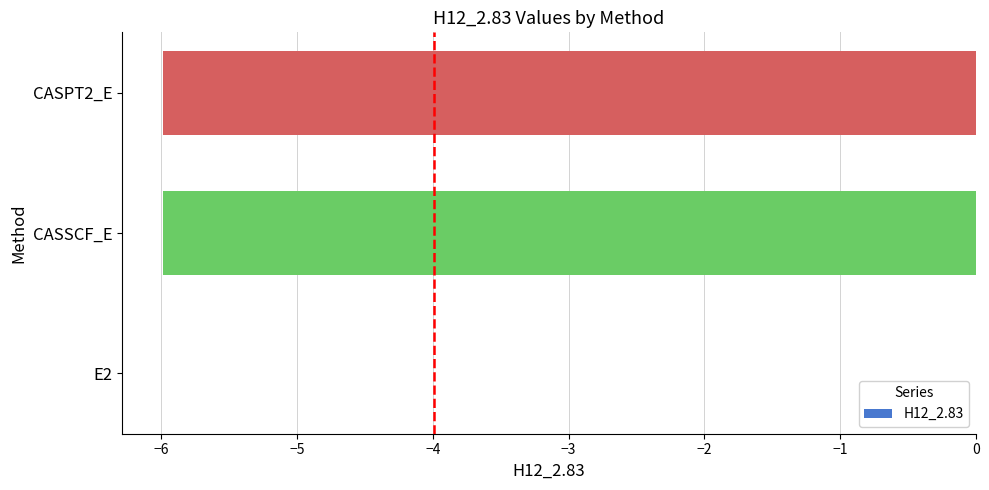

Which category has the highest value across all series?

E2